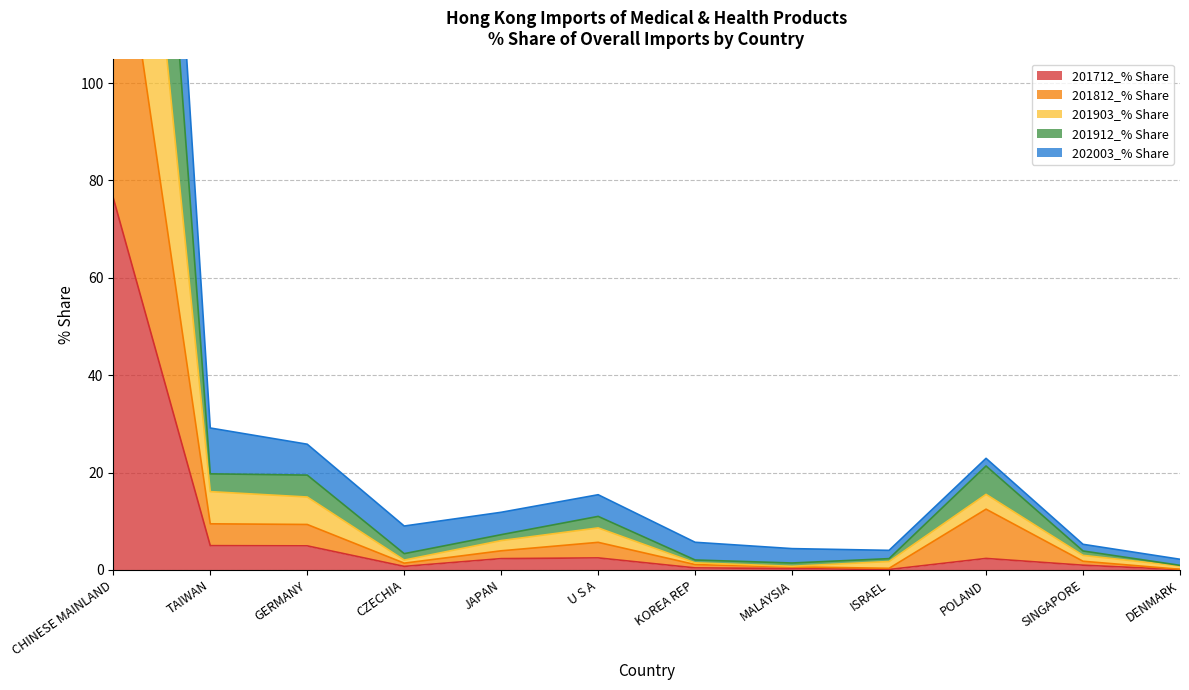

List the series in order of their overall mean, lowest first.

201712_% Share, 201812_% Share, 202003_% Share, 201912_% Share, 201903_% Share